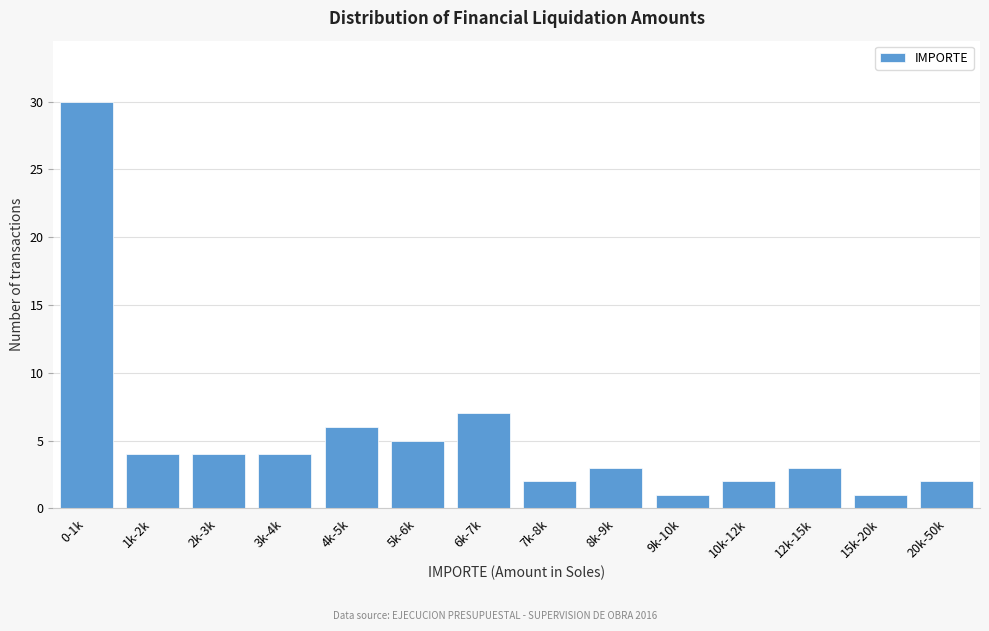

Reading right to left, list all the values displayed in this chart.

20k-50k=2	15k-20k=1	12k-15k=3	10k-12k=2	9k-10k=1	8k-9k=3	7k-8k=2	6k-7k=7	5k-6k=5	4k-5k=6	3k-4k=4	2k-3k=4	1k-2k=4	0-1k=30